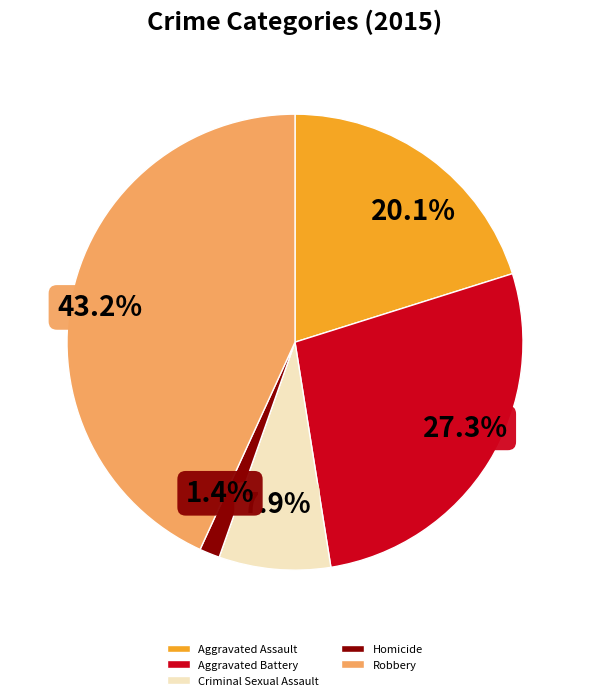

How many slices are in this pie chart?

5